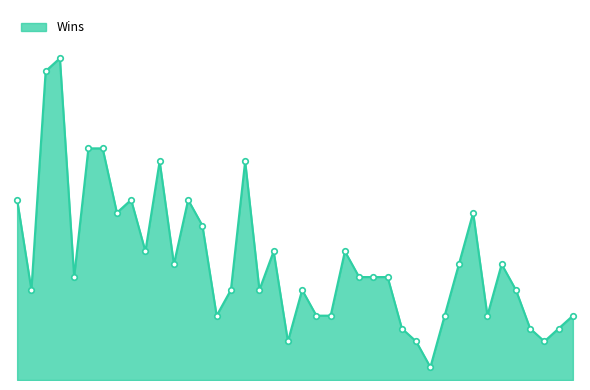

What is the minimum value shown in the chart?

1